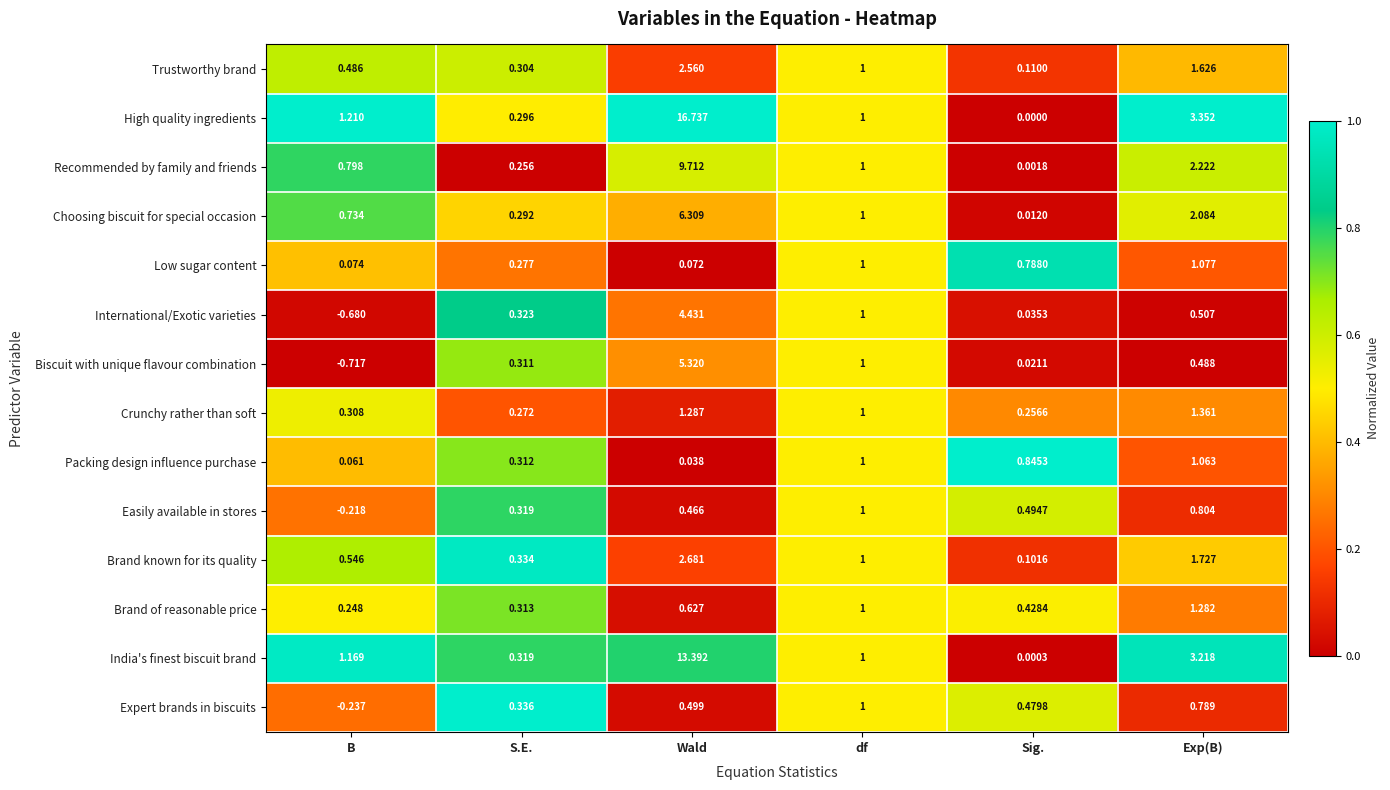

At which category is the sum across all series the highest?

Wald